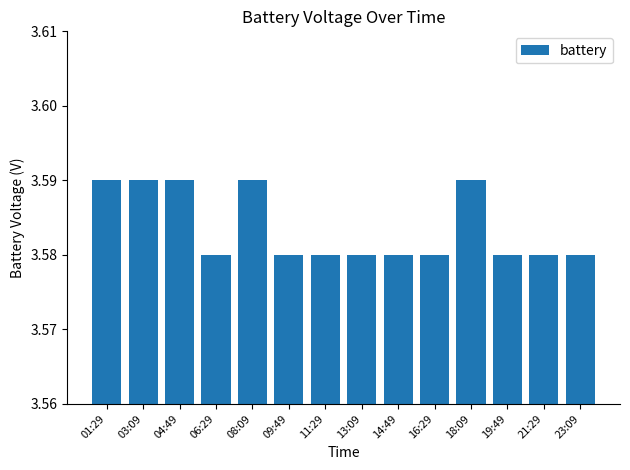

What is the label of the 4th bar from the left?

06:29